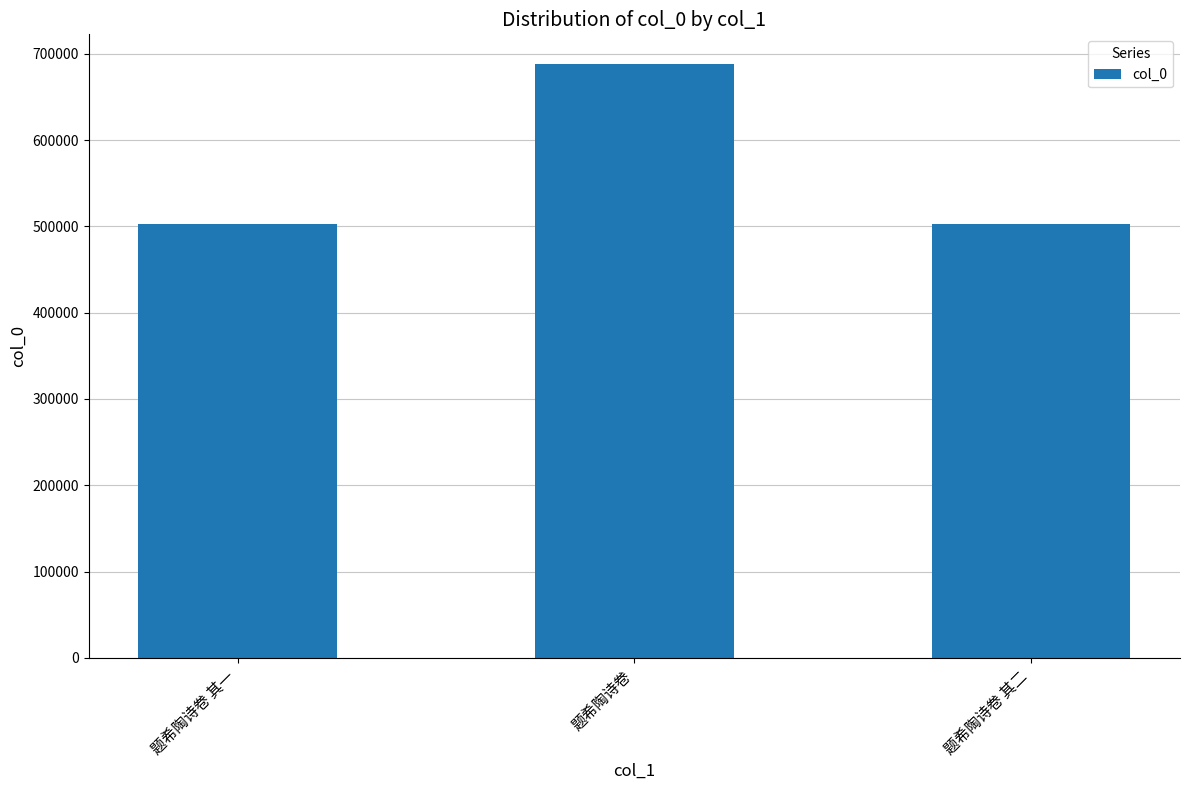

What is the label of the 3rd bar from the left?

题希陶诗卷 其二